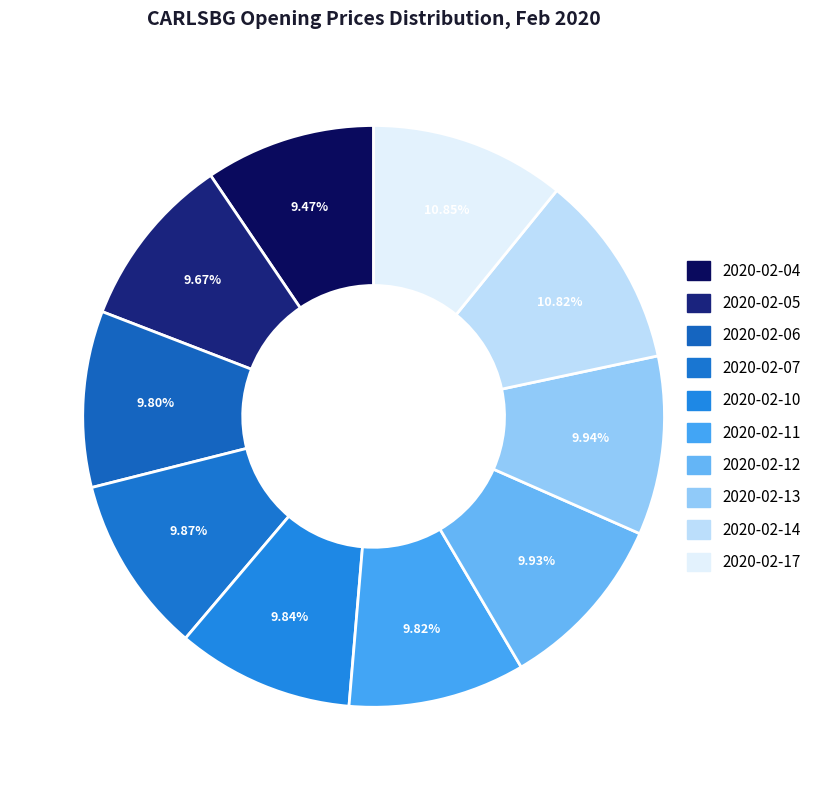

Combined, what portion of the pie is 2020-02-04 and 2020-02-17?

20.3%